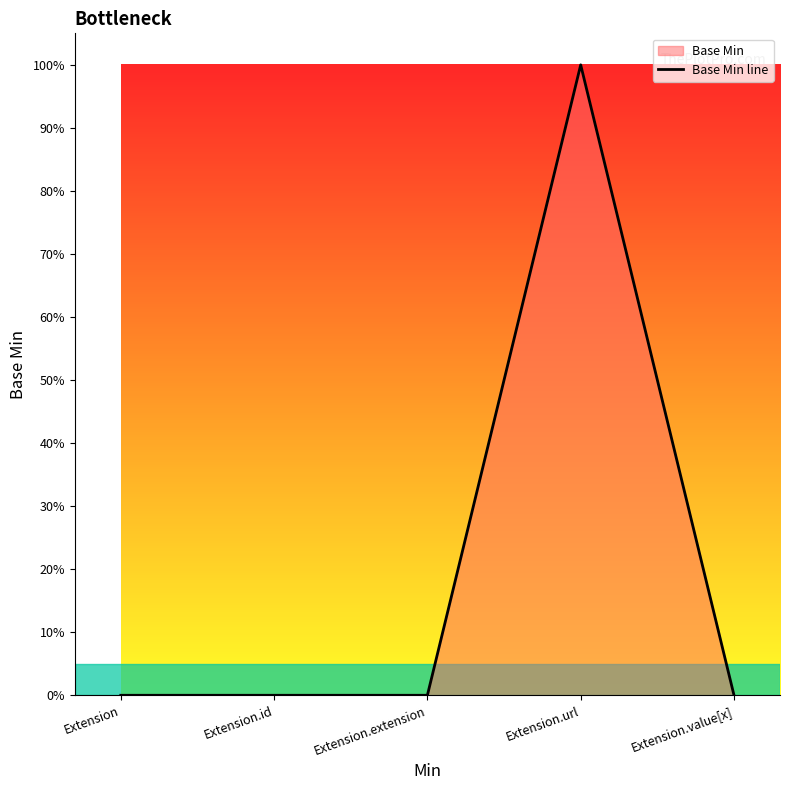

Does the chart have visible grid lines?

No